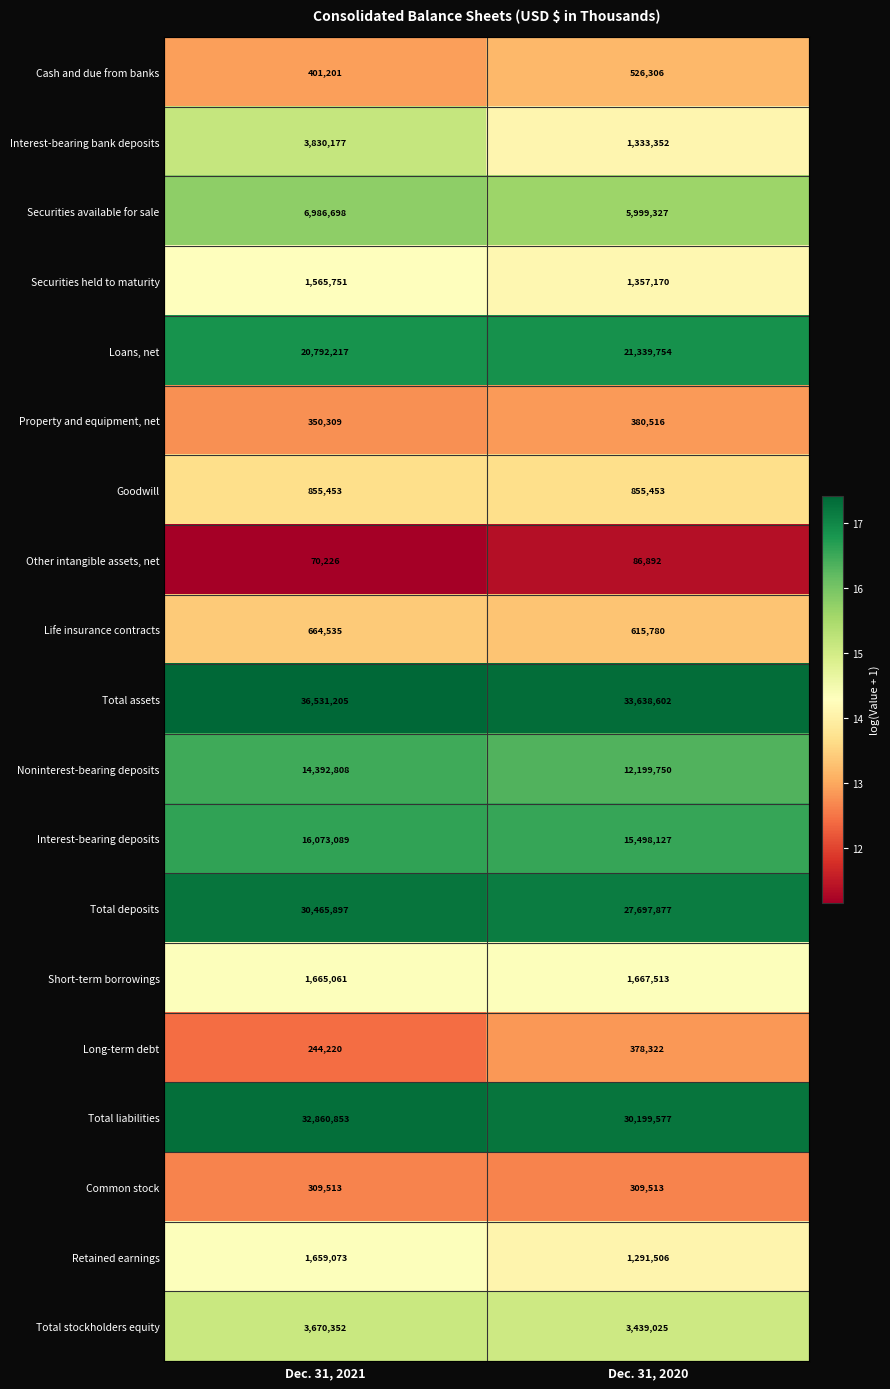

What is the total value across all series at Dec. 31, 2021?

173388638